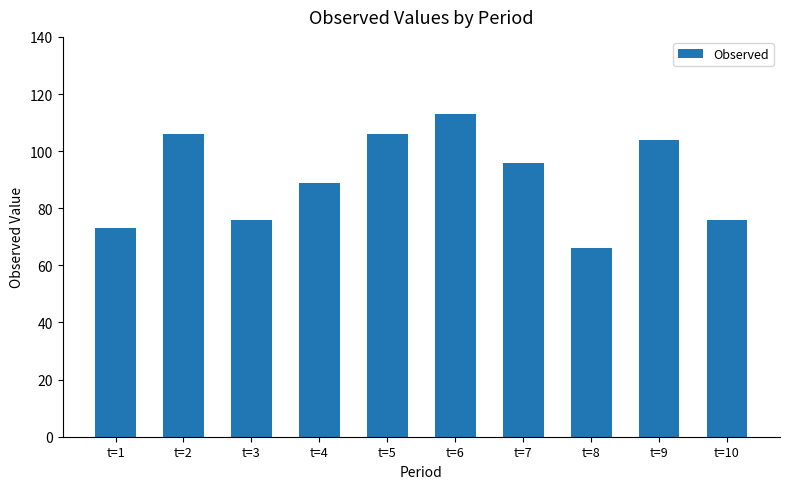

Which has a higher value, t=9 or t=7?

t=9